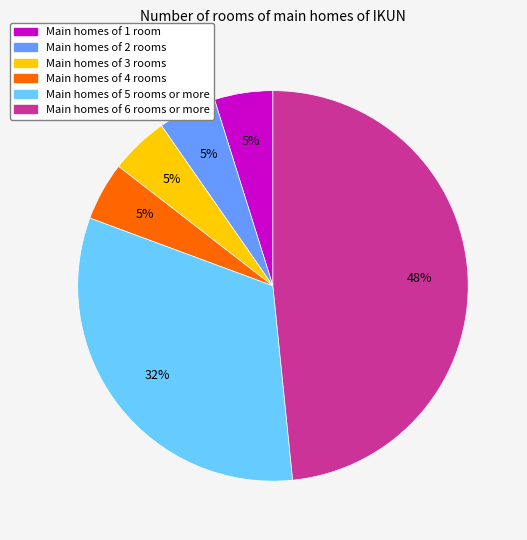

Is there any slice that represents more than half of the pie?

No